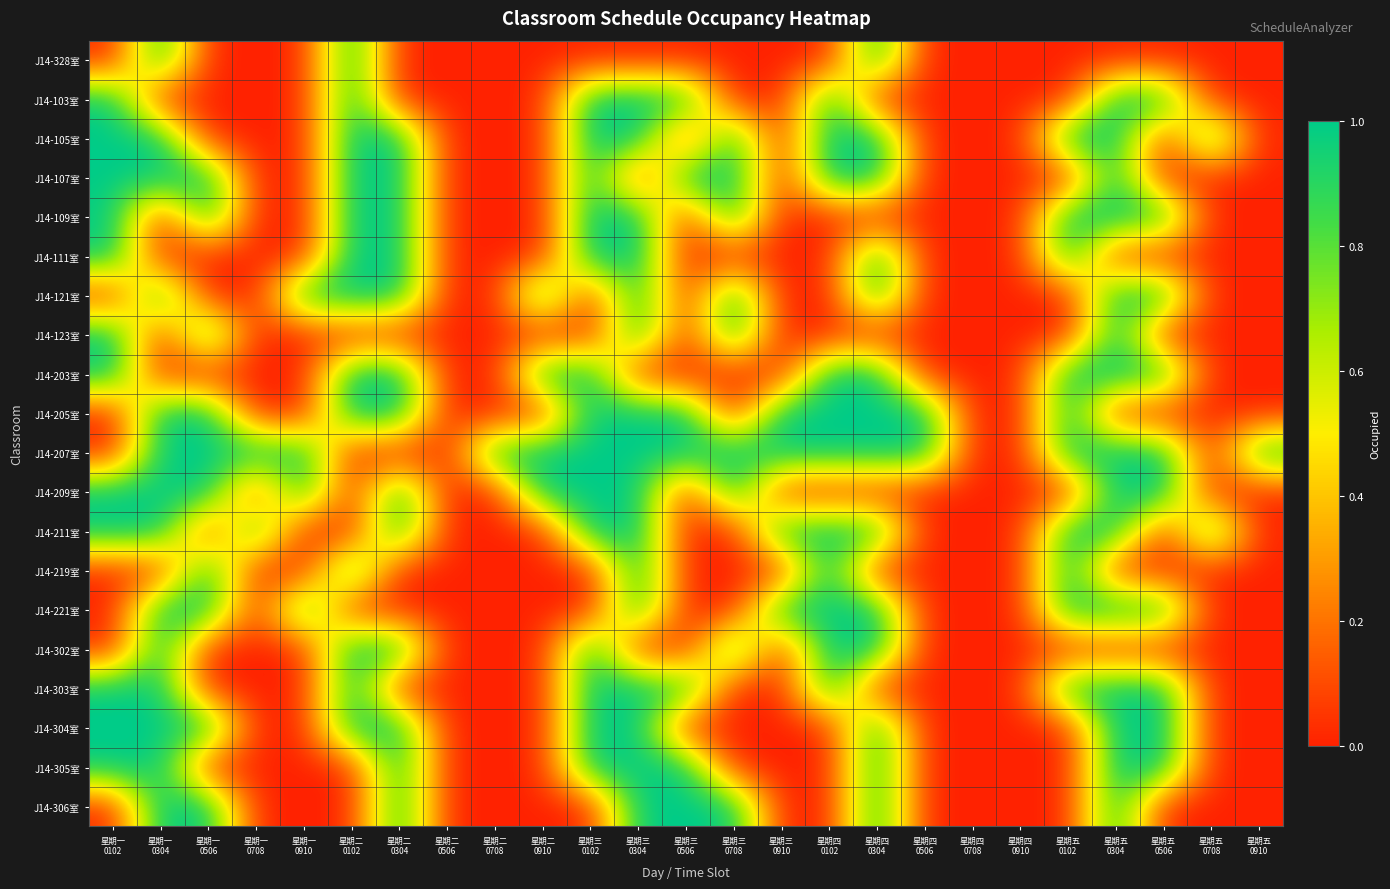

At which category is the sum across all series the highest?

星期三
0304